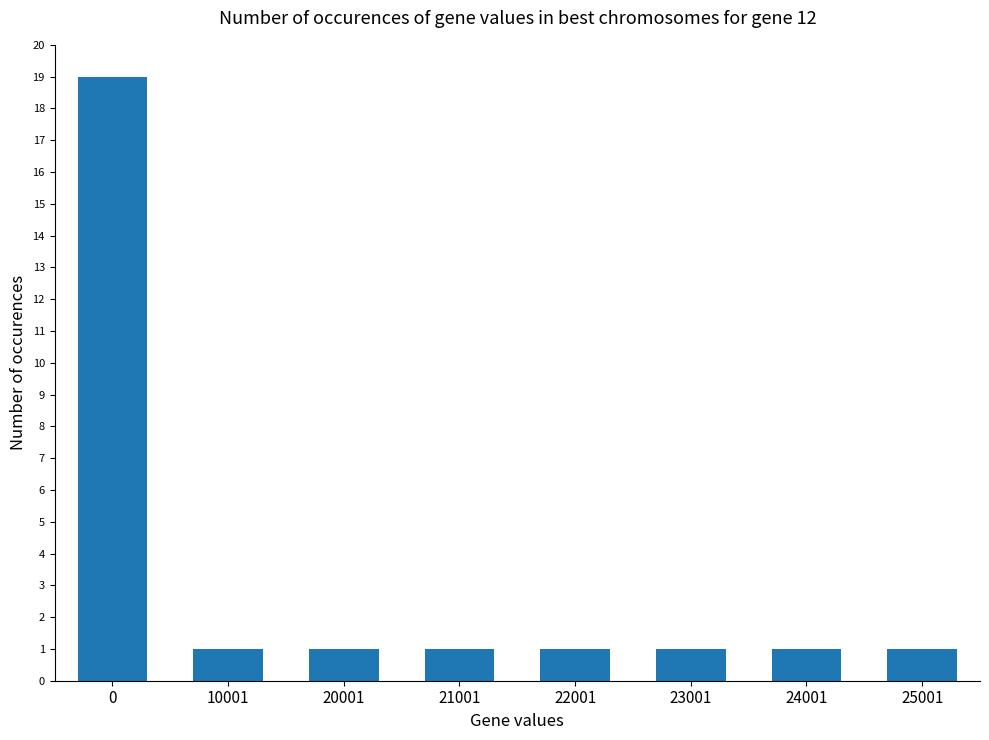

What is the maximum value shown in the chart?

19